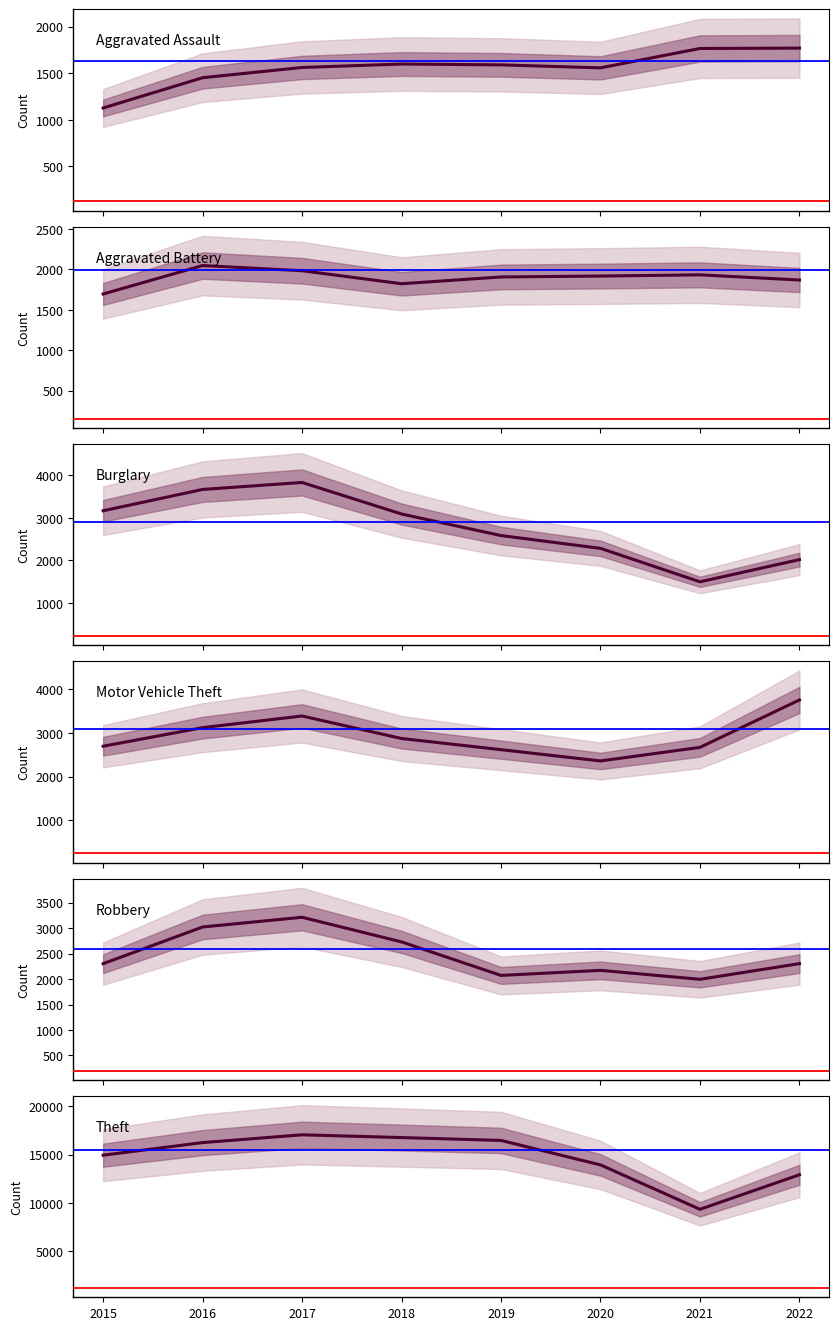

Between 2022 and 2019, which is larger?

2022